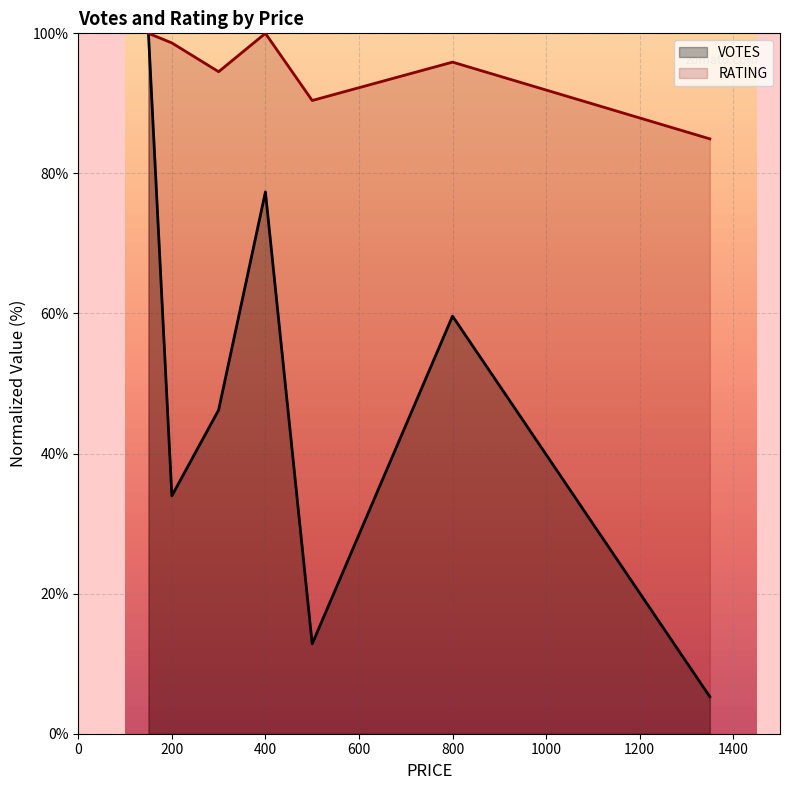

What is the difference between the second highest and second lowest values in the VOTES series?

64.5